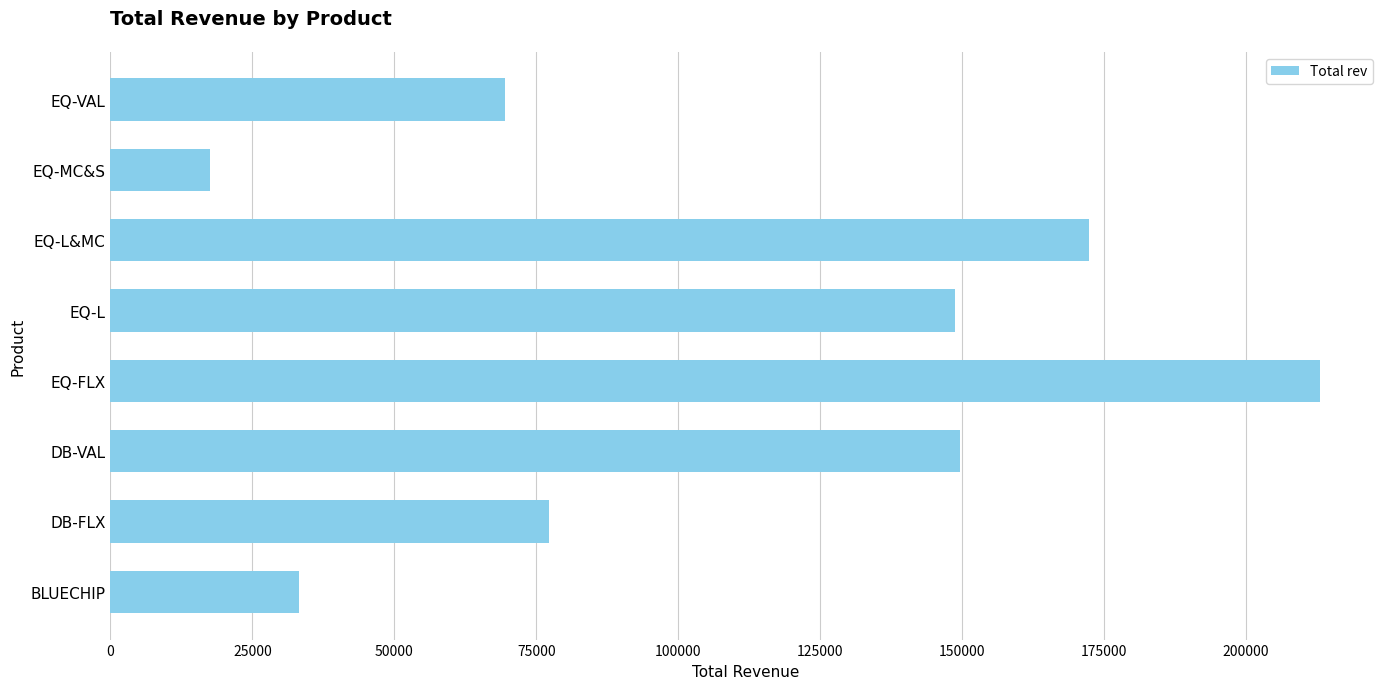

Count the number of data series in this chart.

1